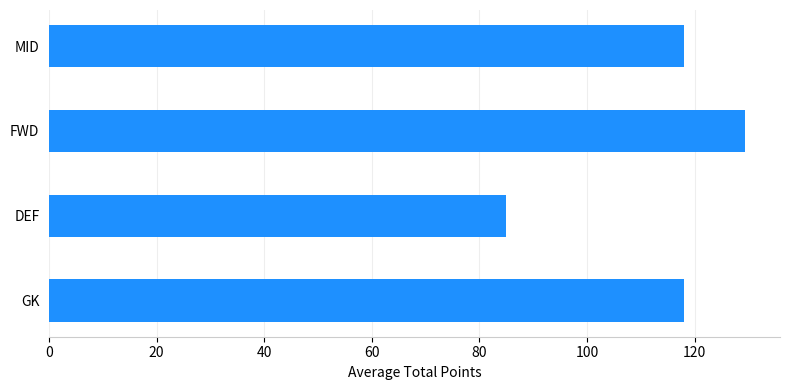

At which category does the chart reach its peak across all series?

FWD